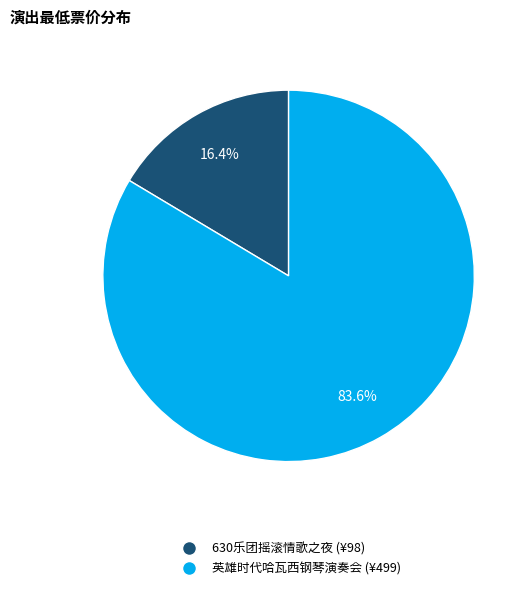

Is there a majority slice in this chart?

Yes